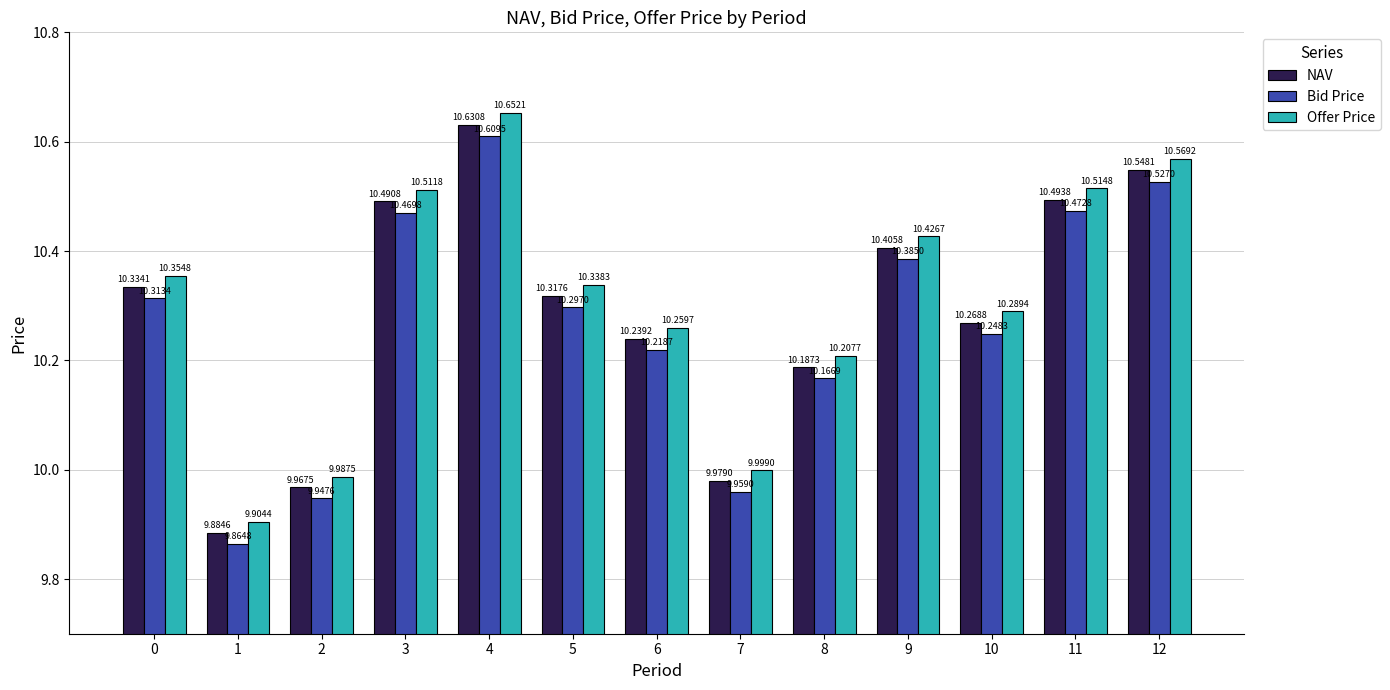

Between 8 and 12, which series saw the biggest shift?

Offer Price